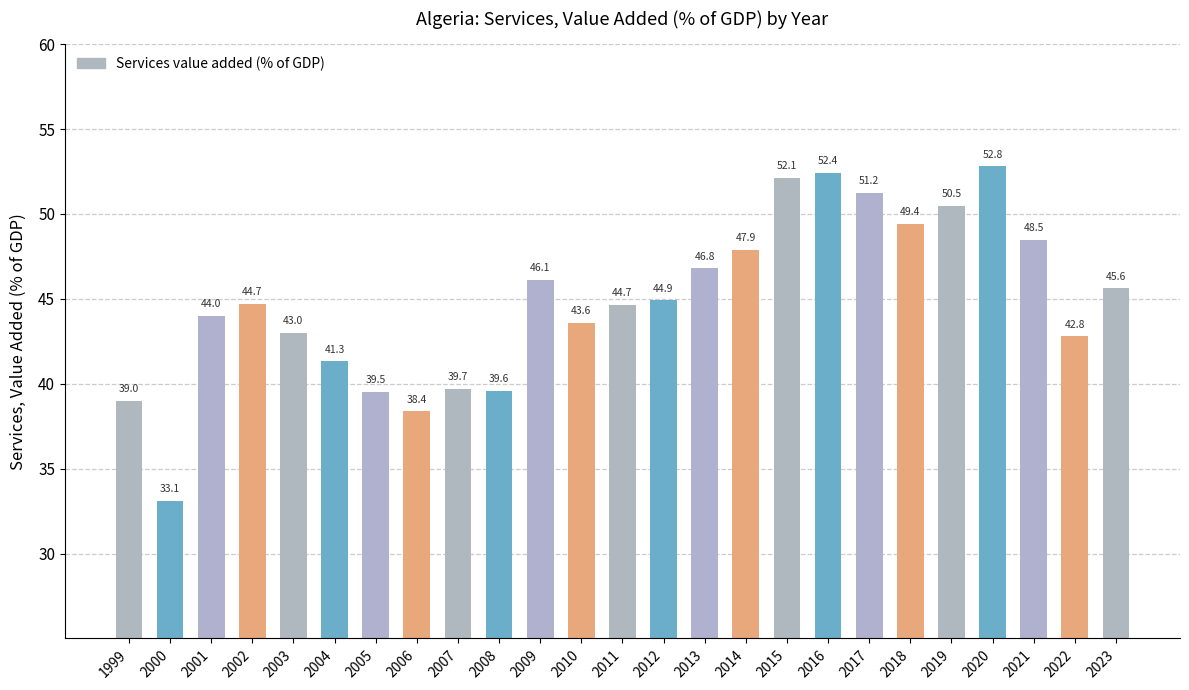

What is the difference between the maximum and minimum values?

19.7